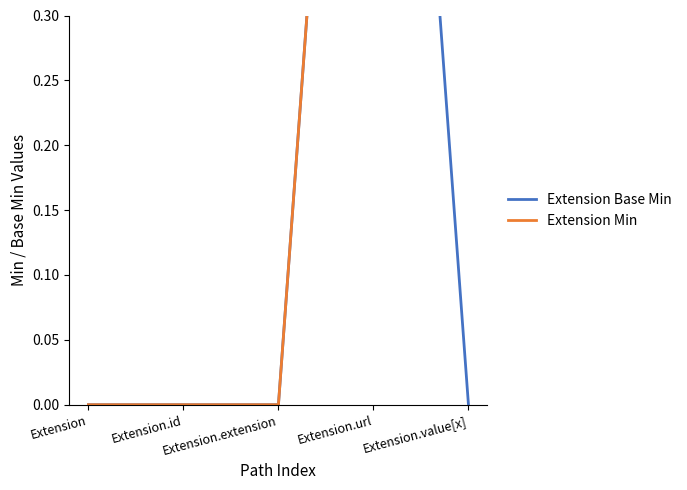

True or false: Extension Min and Extension Base Min intersect in this chart.

False